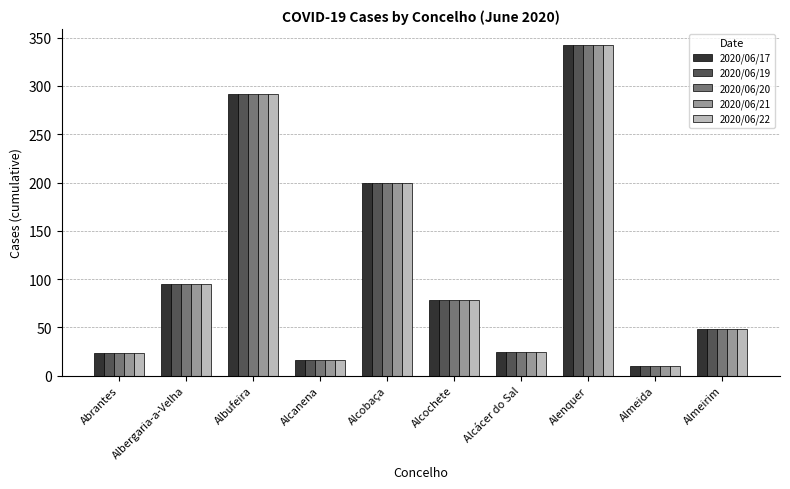

What is the total value across all series at Alenquer?

1710